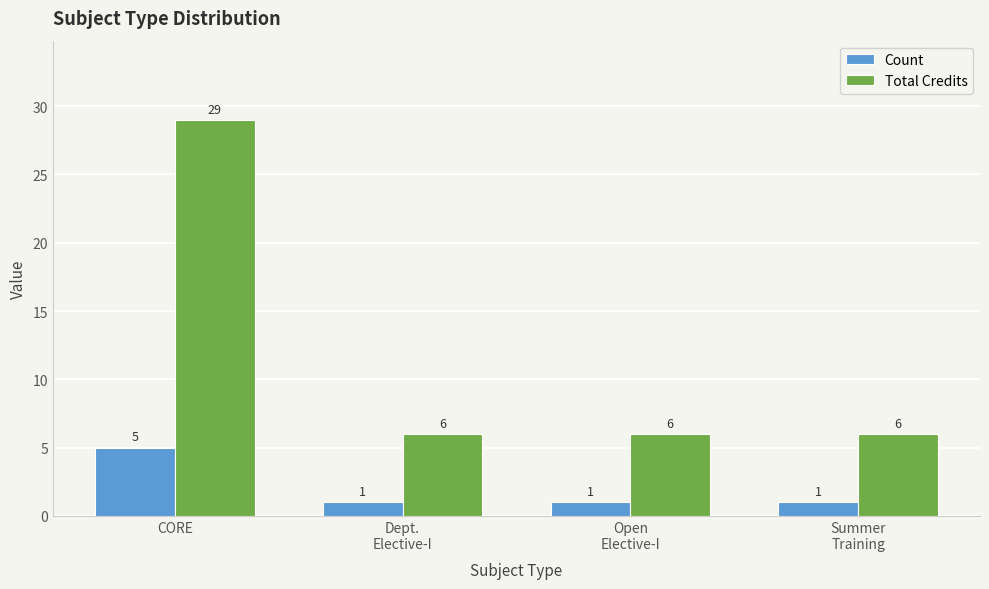

What is the total value across all series at Open
Elective-I?

7